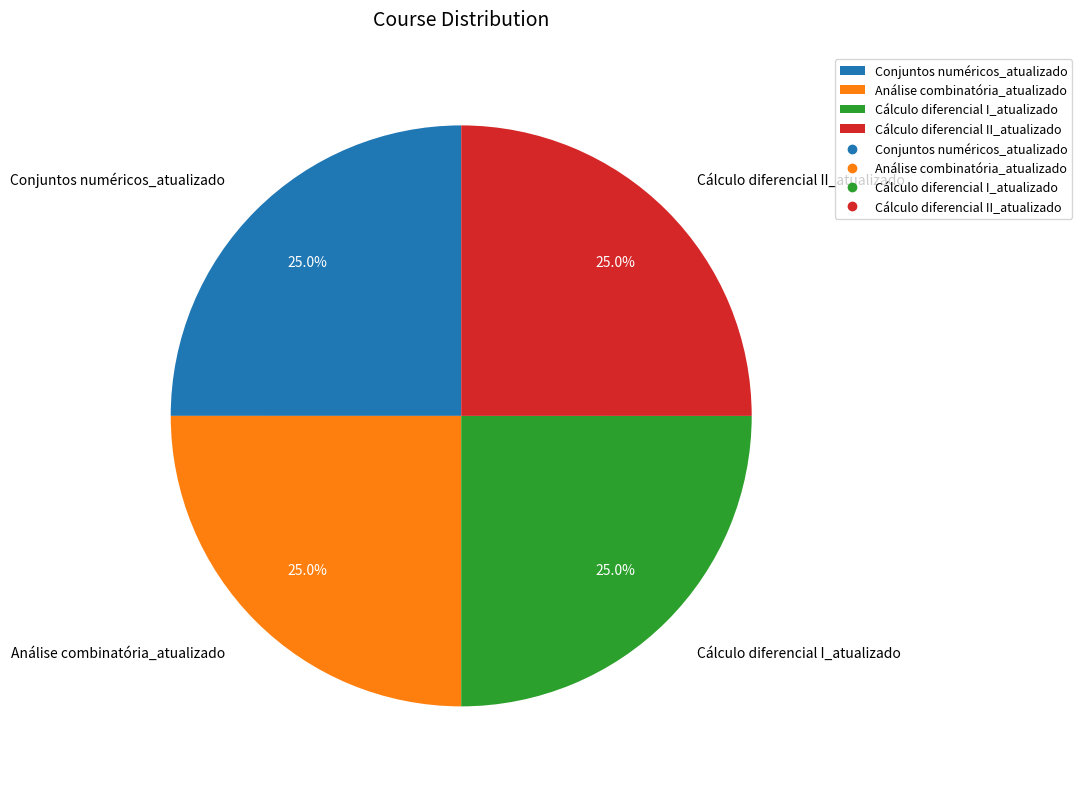

How many segments does this pie chart have?

4